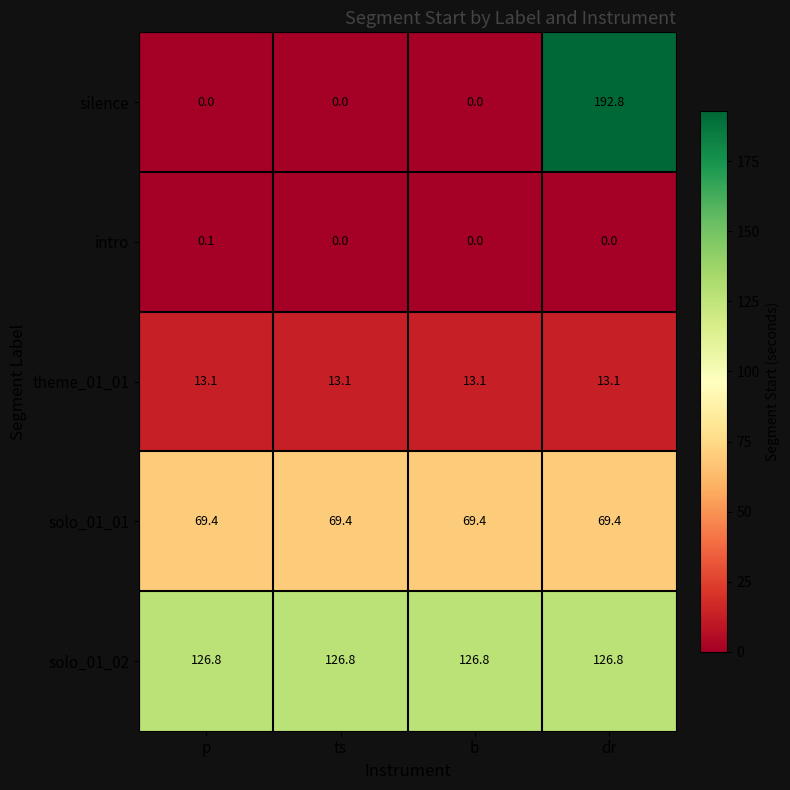

At which category is the sum across all series the highest?

dr